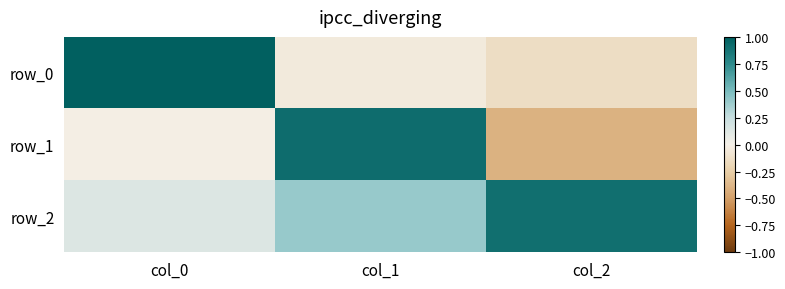

Is the value of row_2 at col_0 greater than the value of row_0 at col_1?

Yes